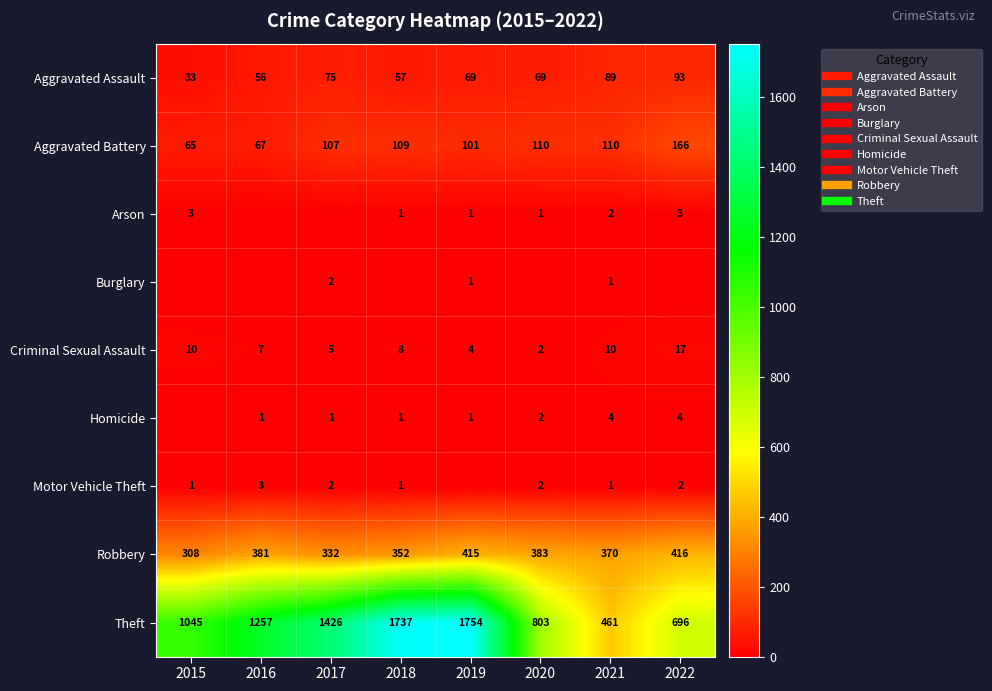

List the series in order of their peak value, highest first.

Theft, Robbery, Aggravated Battery, Aggravated Assault, Criminal Sexual Assault, Homicide, Arson, Motor Vehicle Theft, Burglary